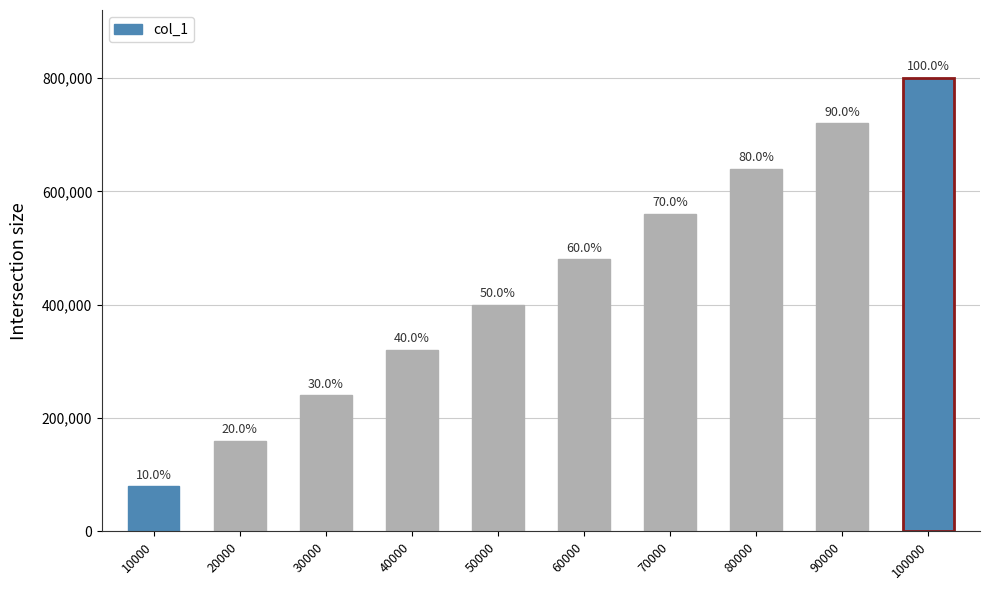

The value at 100000 is 1313541. True or false?

False